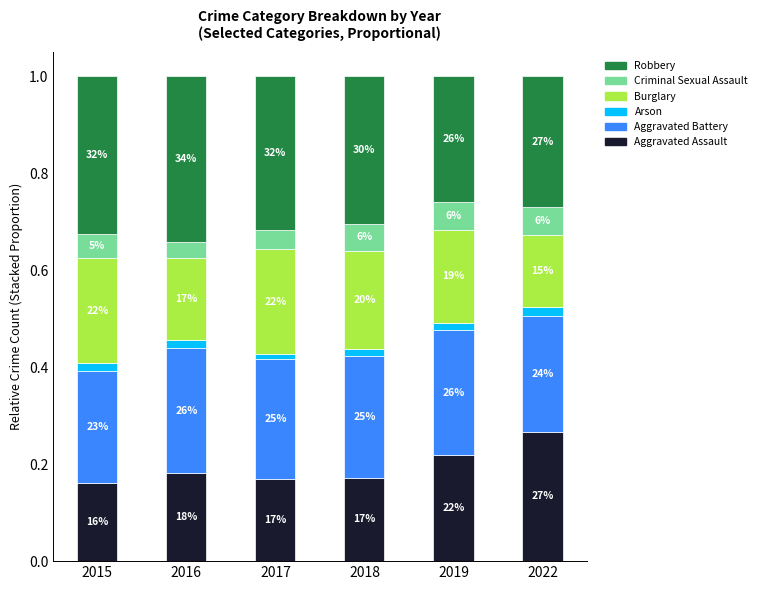

Rank the series at 2018 from lowest to highest value.

Arson, Criminal Sexual Assault, Aggravated Assault, Burglary, Aggravated Battery, Robbery